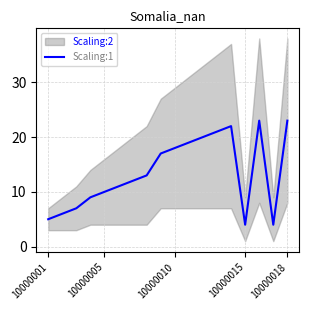

Is it true that Scaling:1 equals 4 at 10000015?

True